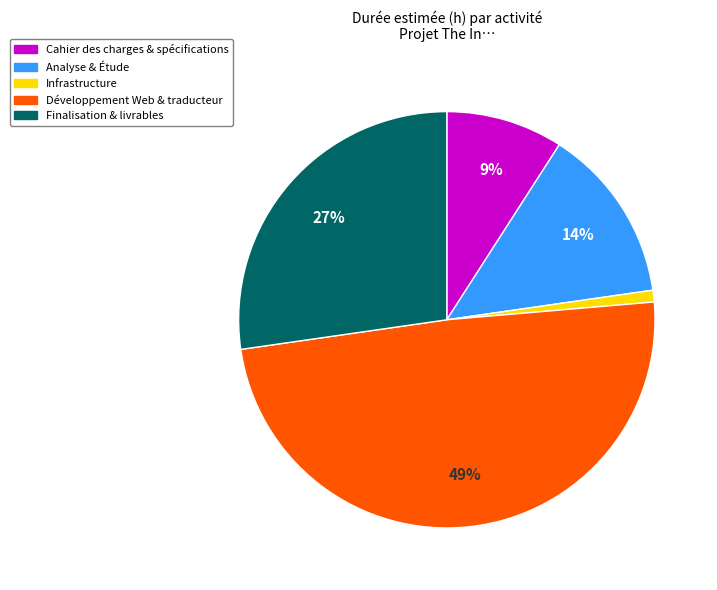

Count the number of slices in the pie.

5